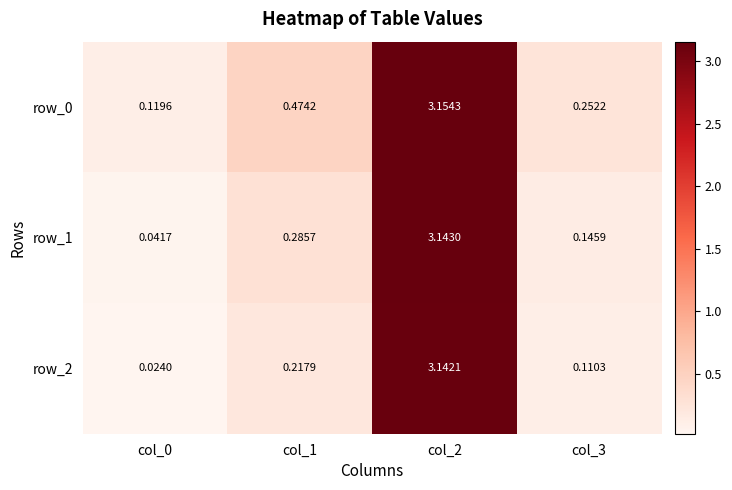

Is the value of row_2 at col_0 greater than the value of row_0 at col_0?

No